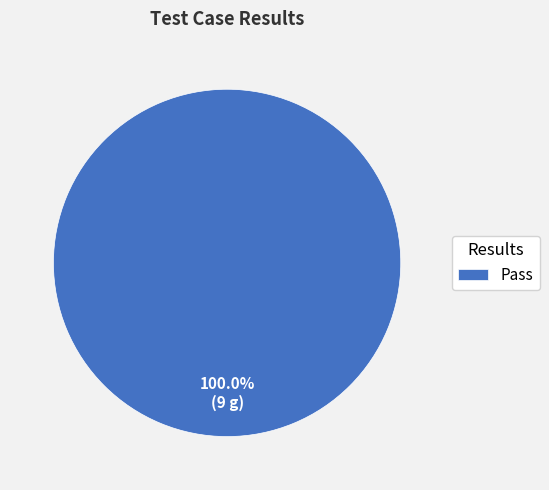

Does Pass represent more than half of the total?

Yes